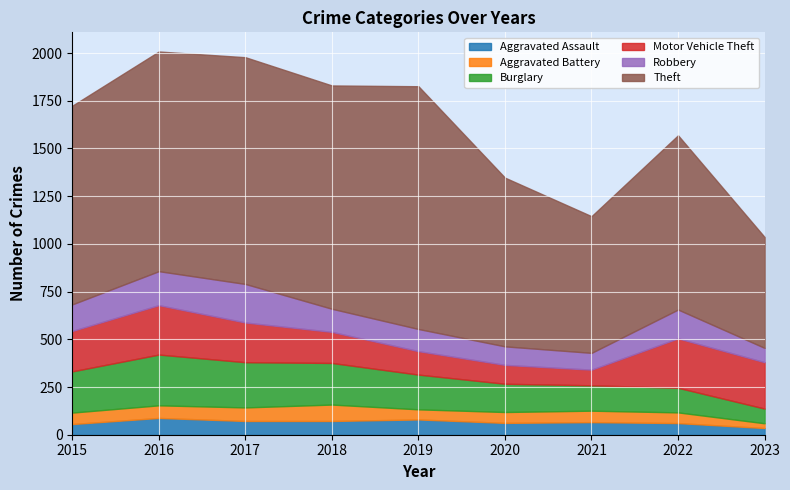

Which series has the largest range (max minus min)?

Theft